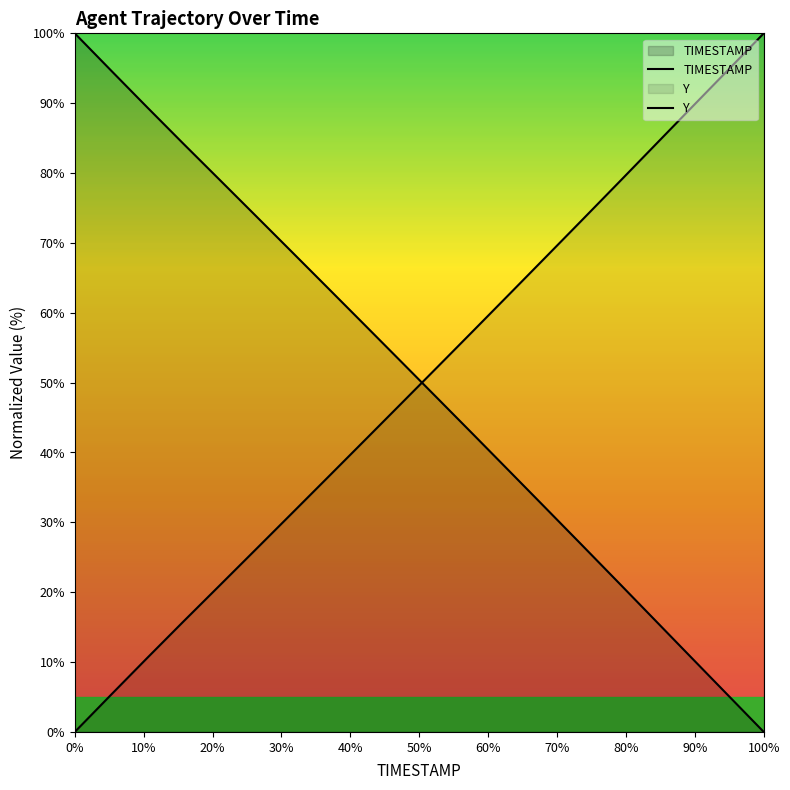

What is the average value of the Y series?

49.8